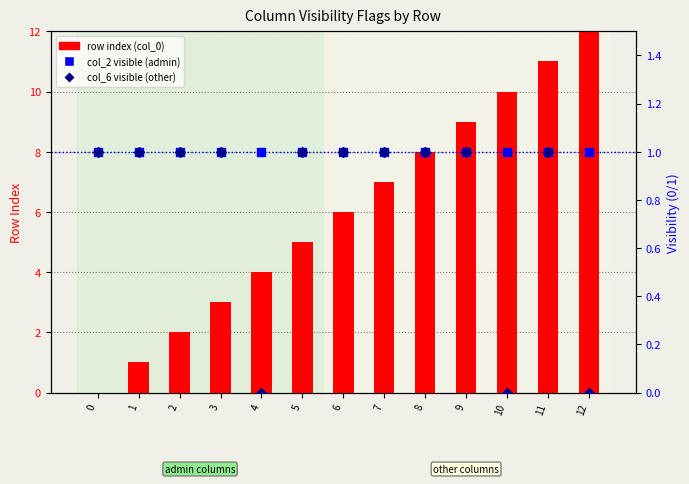

At how many categories does at least one series exceed 5?

7